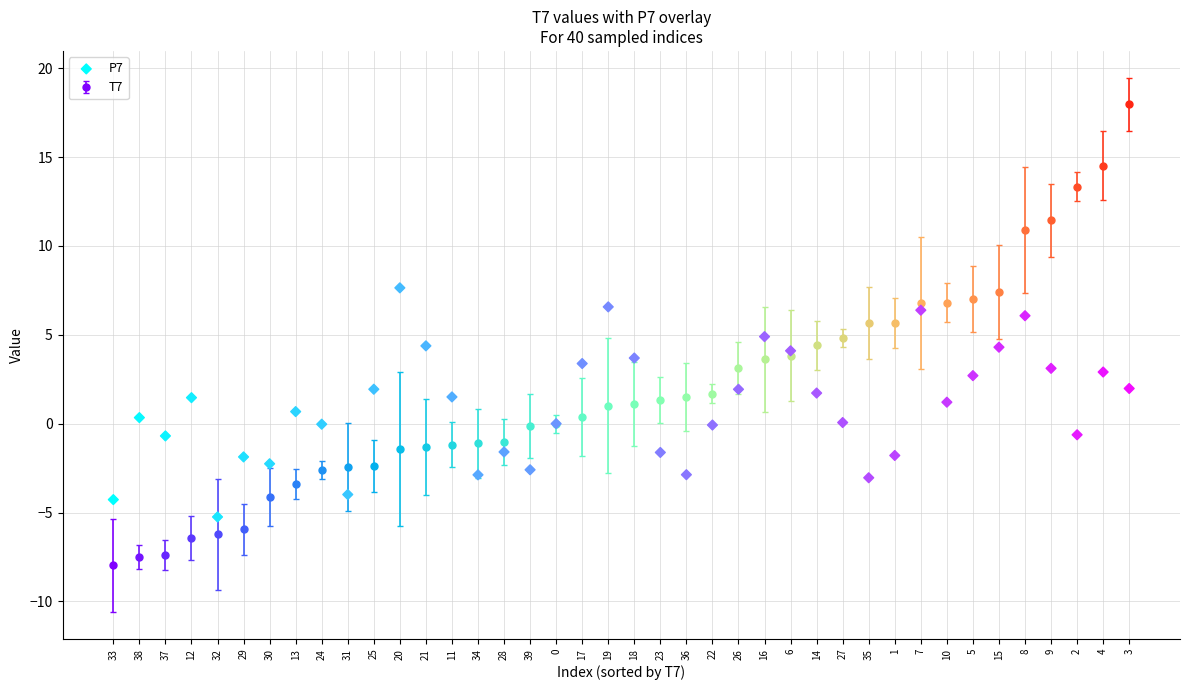

What is the range of Y values (max minus min)?

12.9